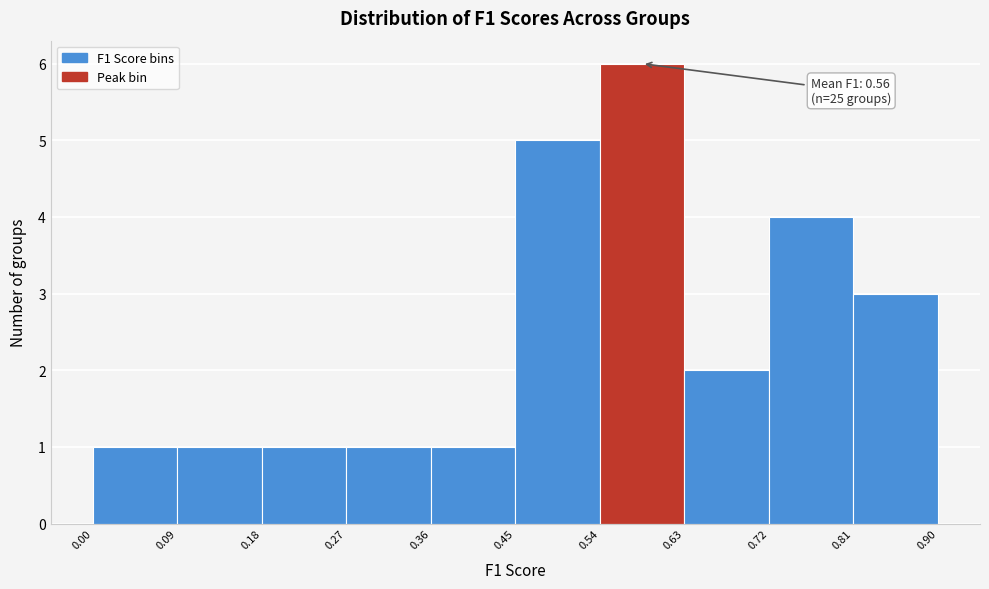

Over which range of the x-axis is the bar tallest?

0.54 to 0.63